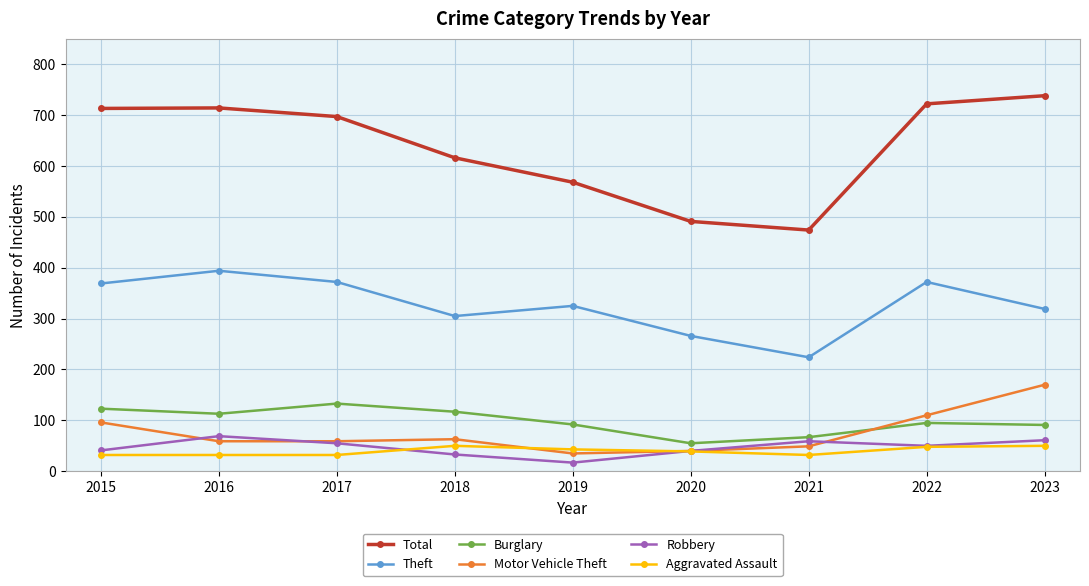

At 2019, list the series in order from smallest to largest.

Robbery, Motor Vehicle Theft, Aggravated Assault, Burglary, Theft, Total